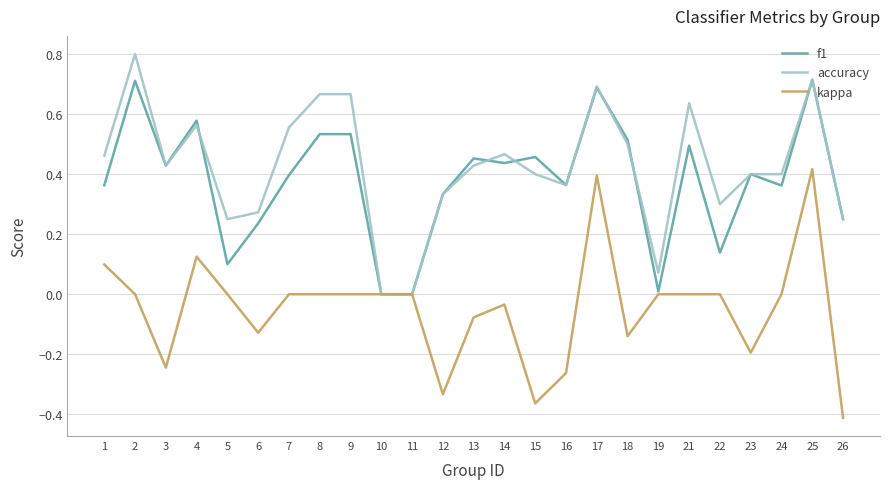

Is the value of f1 at 14 greater than the value of kappa at 18?

Yes